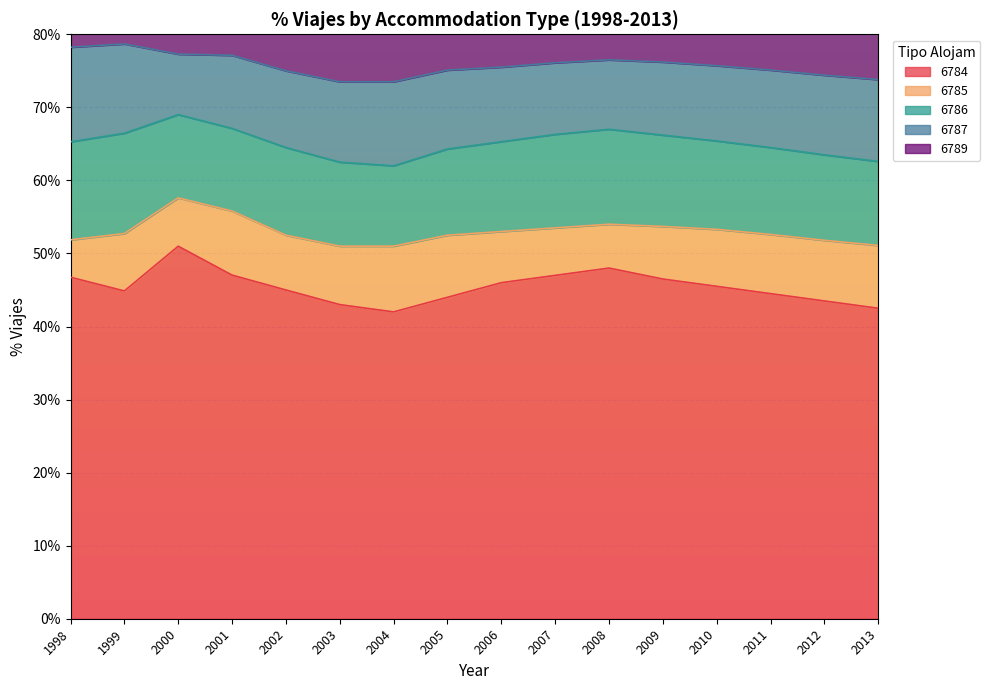

Is it true that 6785 equals 6.5 at 2007?

True